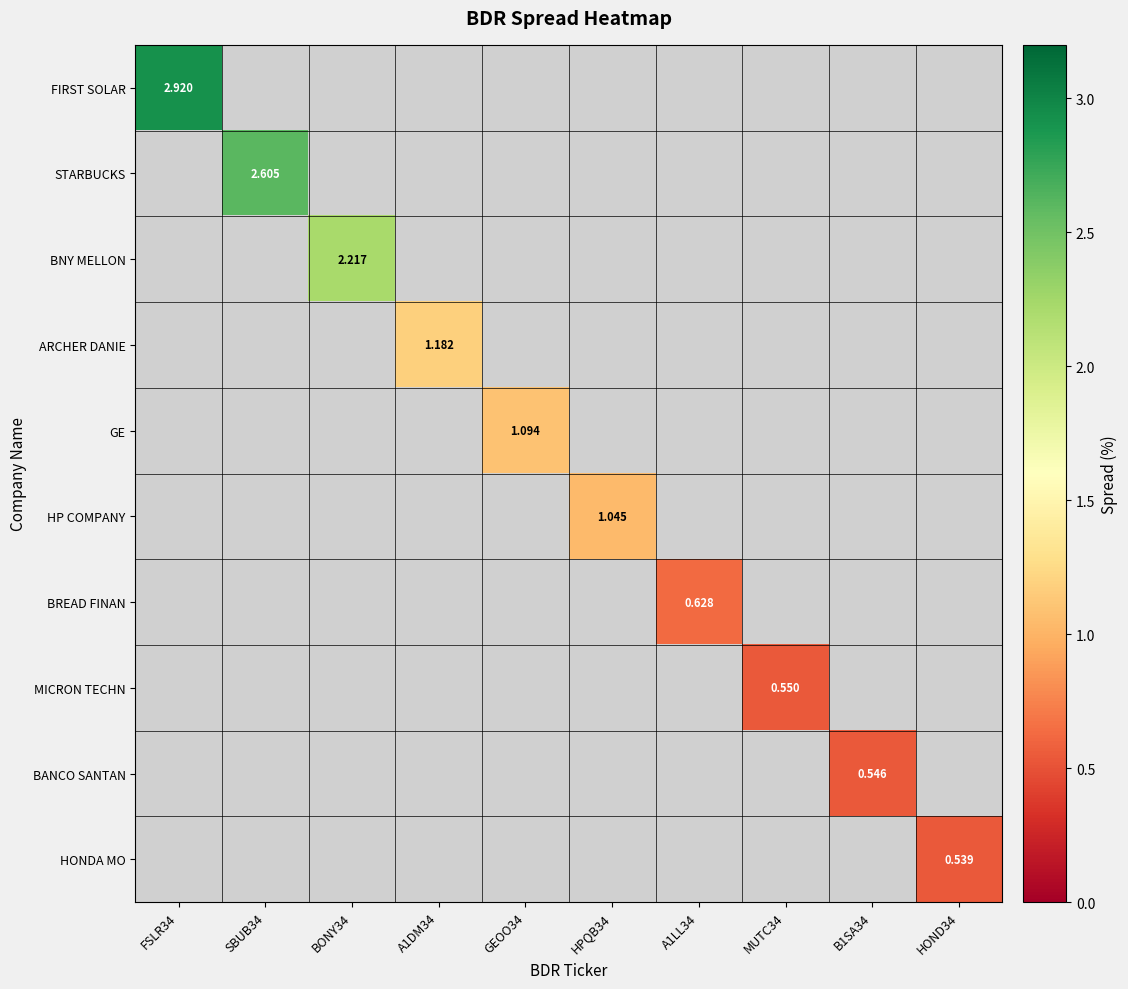

Which category has the highest value across all series?

FSLR34